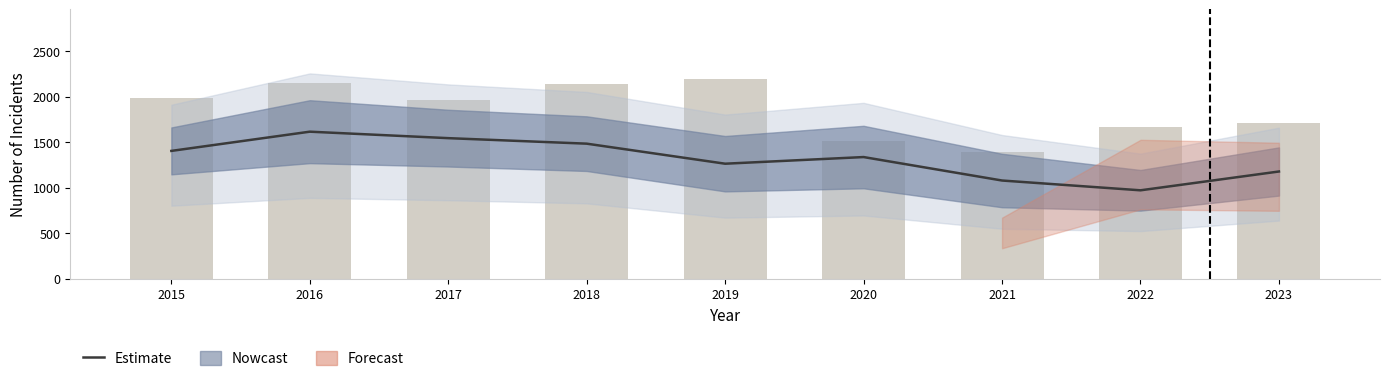

Which has a higher value, 2016 or 2019?

2016